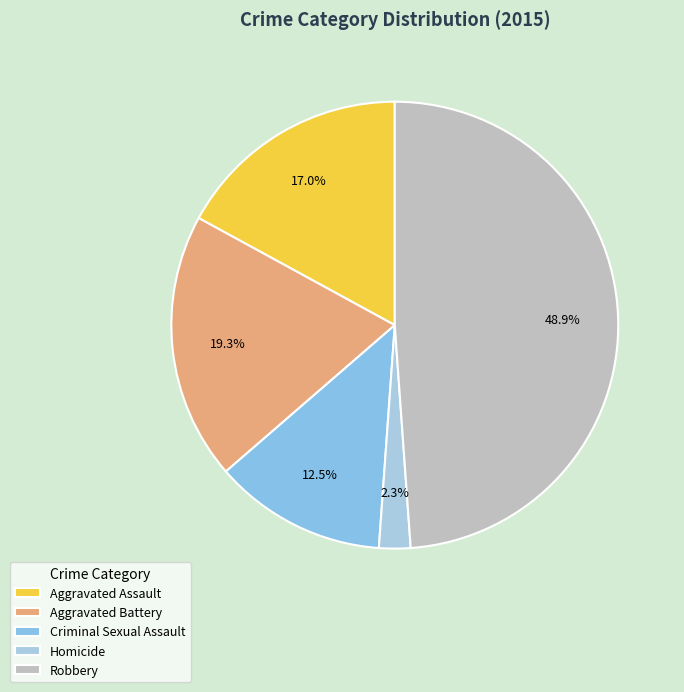

Does Aggravated Assault account for over 50% of the chart?

No